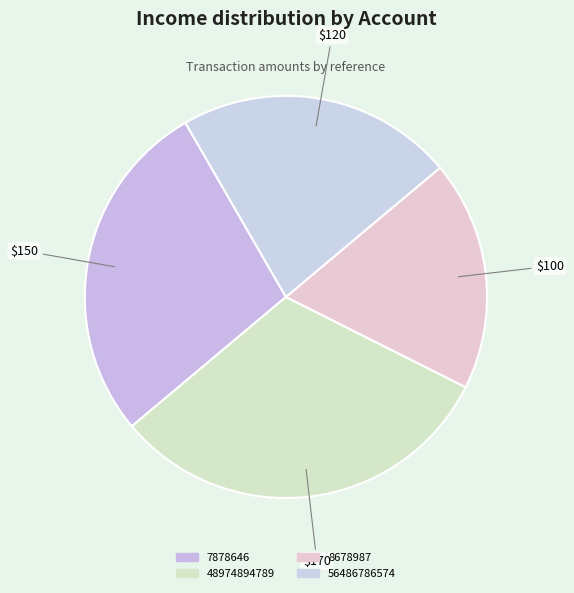

How many slices are in this pie chart?

4